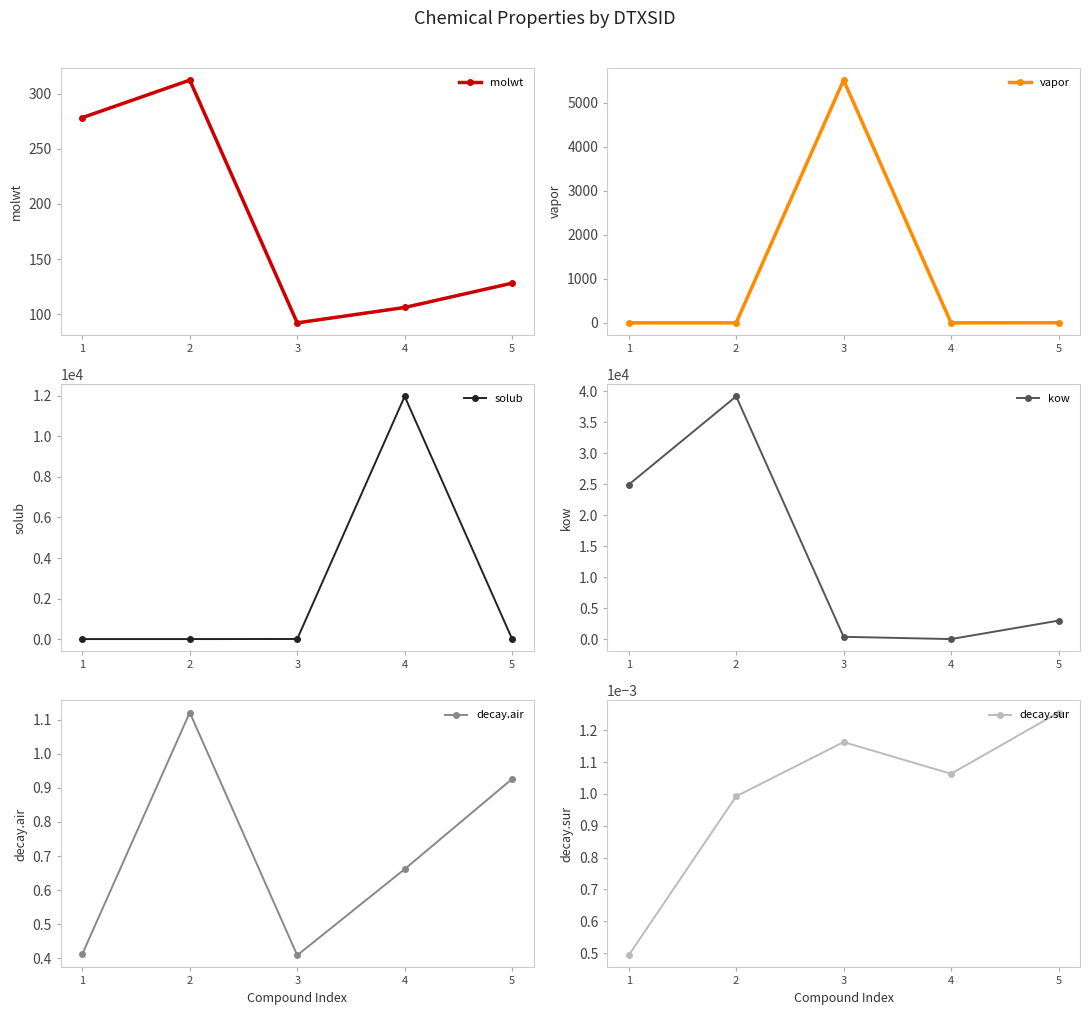

Is the value of molwt at 2 greater than the value of solub at 5?

Yes